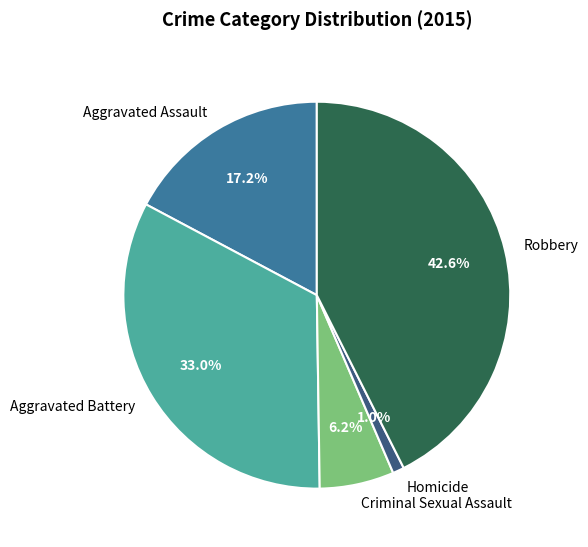

How many slices are in this pie chart?

5